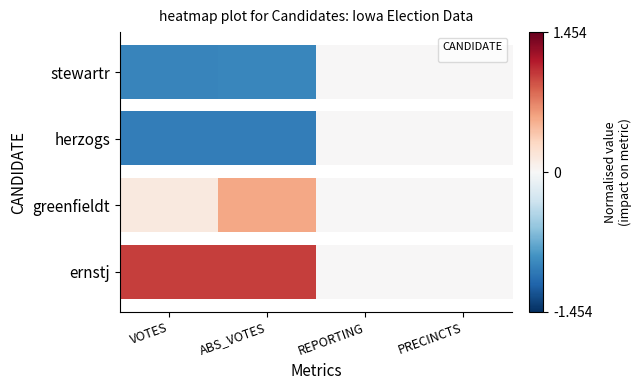

Which category has the highest value across all series?

REPORTING